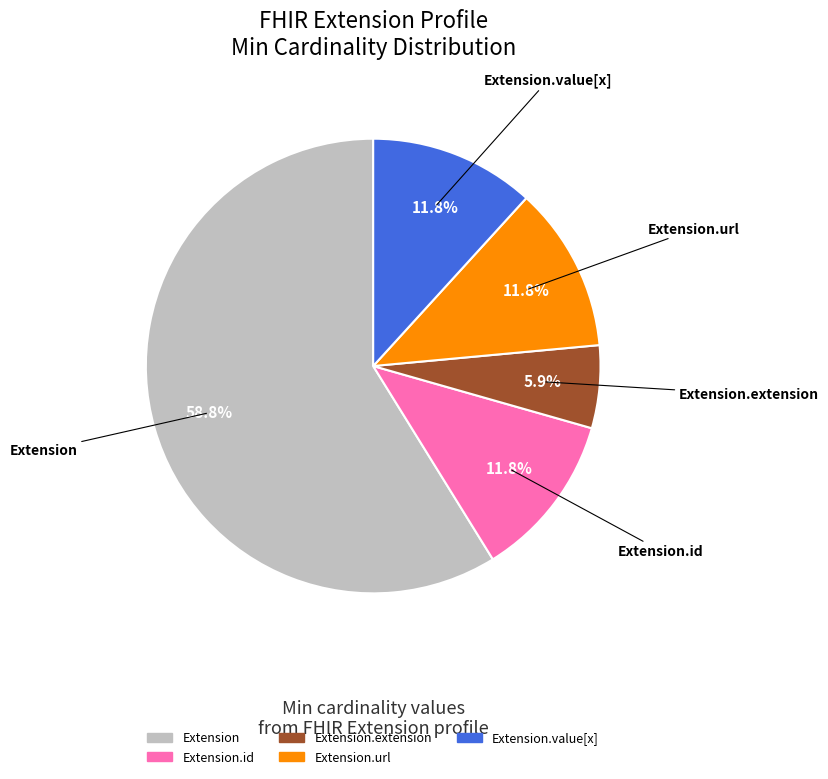

What is the largest slice in the pie chart?

Extension